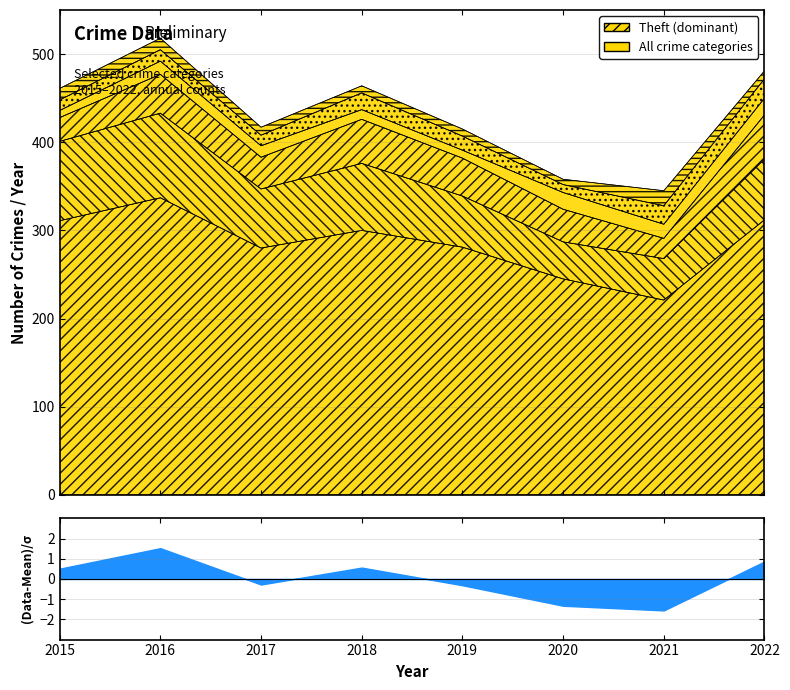

True or false: Theft and Aggravated Battery cross at least once.

False